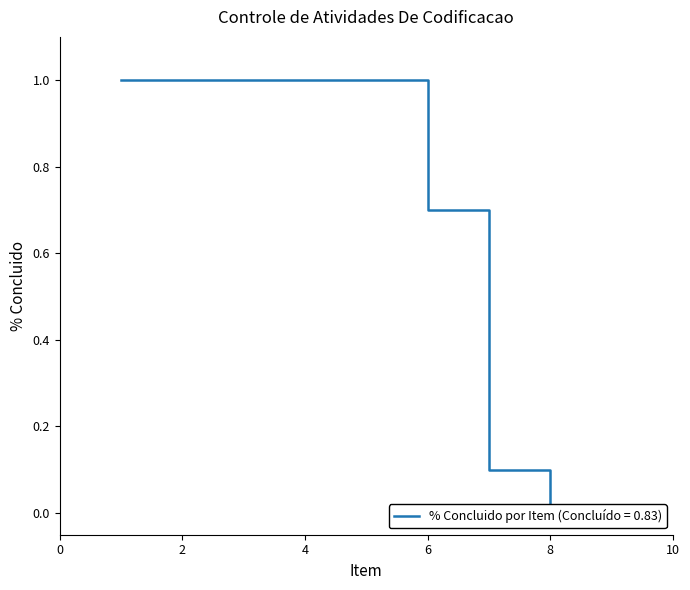

What is the value of the 6th point from the left?

0.7